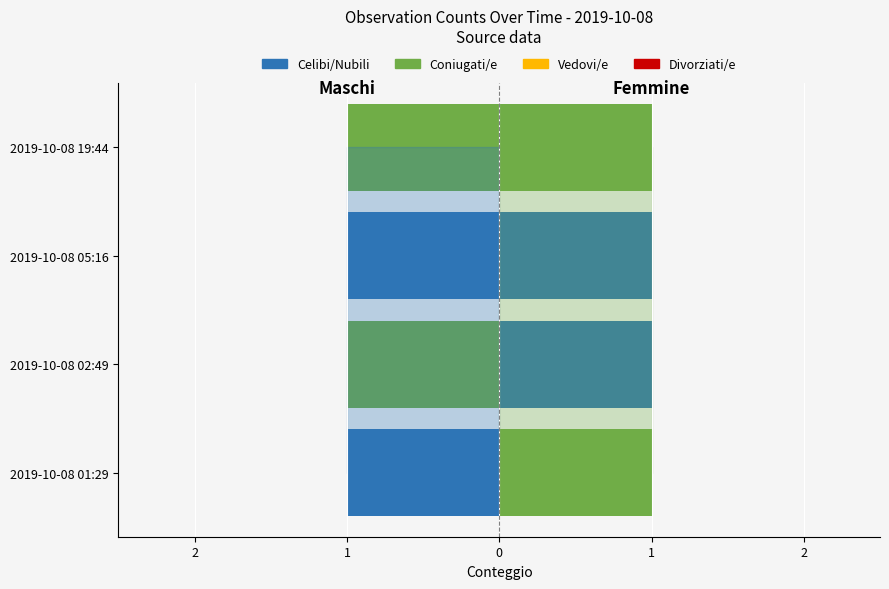

Are the bars horizontal?

Yes